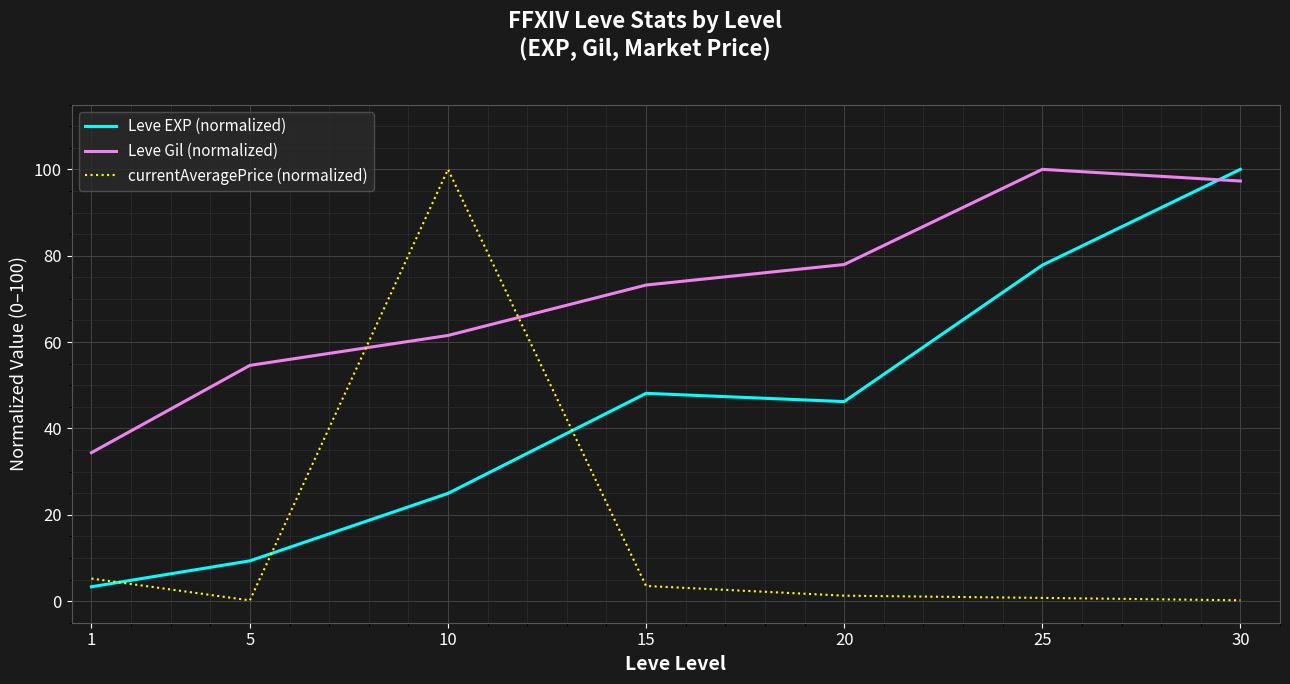

Reading right to left, list all the values displayed in this chart.

Leve EXP (normalized): 30=100.0	25=77.8	20=46.2	15=48.1	10=25.0	5=9.3	1=3.3
Leve Gil (normalized): 30=97.3	25=100.0	20=78.0	15=73.2	10=61.5	5=54.6	1=34.4
currentAveragePrice (normalized): 30=0.2	25=0.7	20=1.3	15=3.5	10=100.0	5=0.2	1=5.2